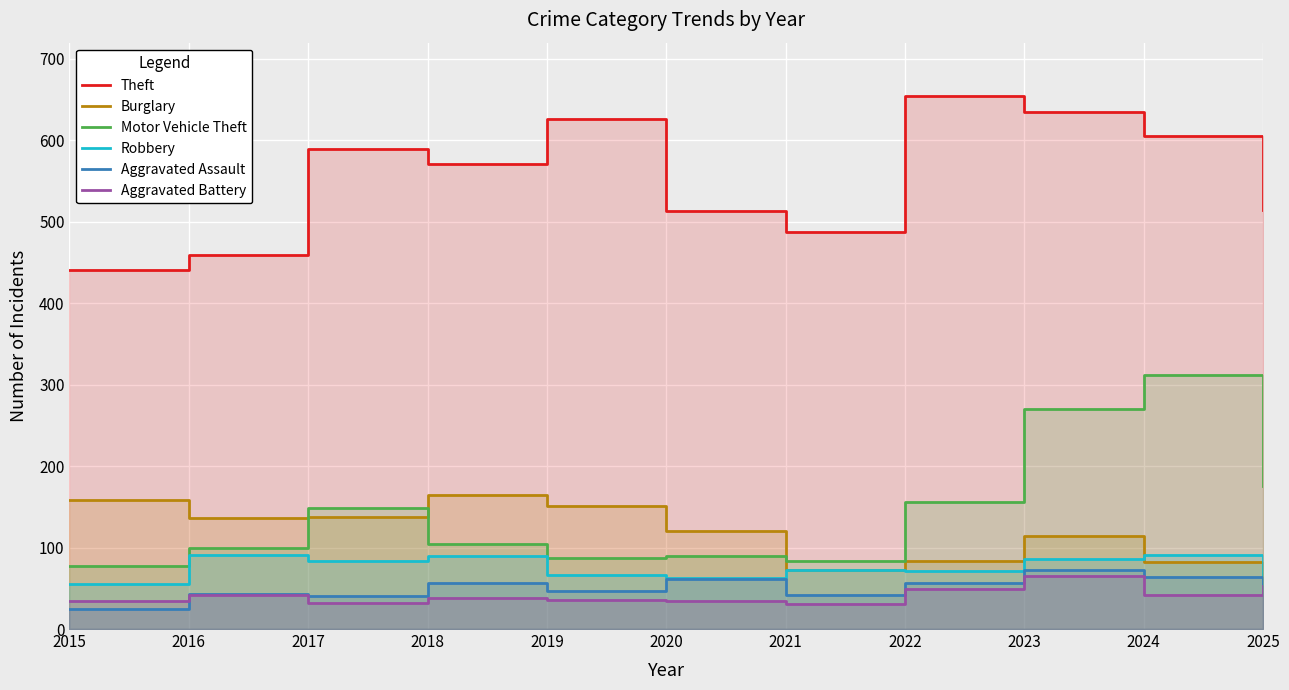

Which series changed the most between 2017 and 2025?

Theft